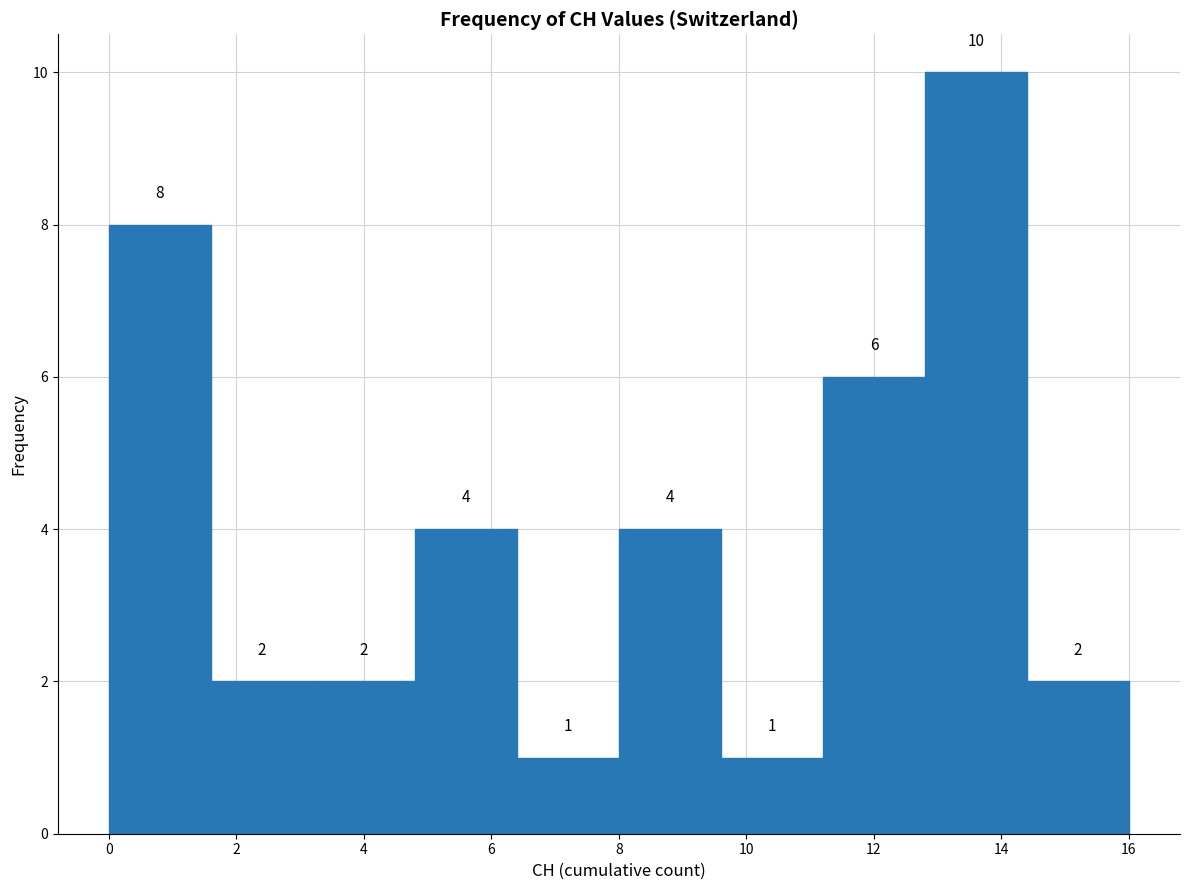

Reading left to right, transcribe this chart: for each bar, give the range it covers on the x-axis and its height.

0.0 to 1.6: 8
1.6 to 3.2: 2
3.2 to 4.8: 2
4.8 to 6.4: 4
6.4 to 8.0: 1
8.0 to 9.6: 4
9.6 to 11.2: 1
11.2 to 12.8: 6
12.8 to 14.4: 10
14.4 to 16.0: 2